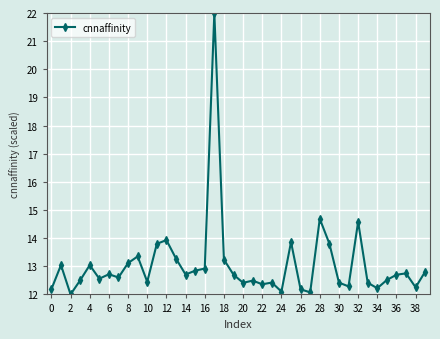

True or false: the data has more than 2 interior local peaks.

True